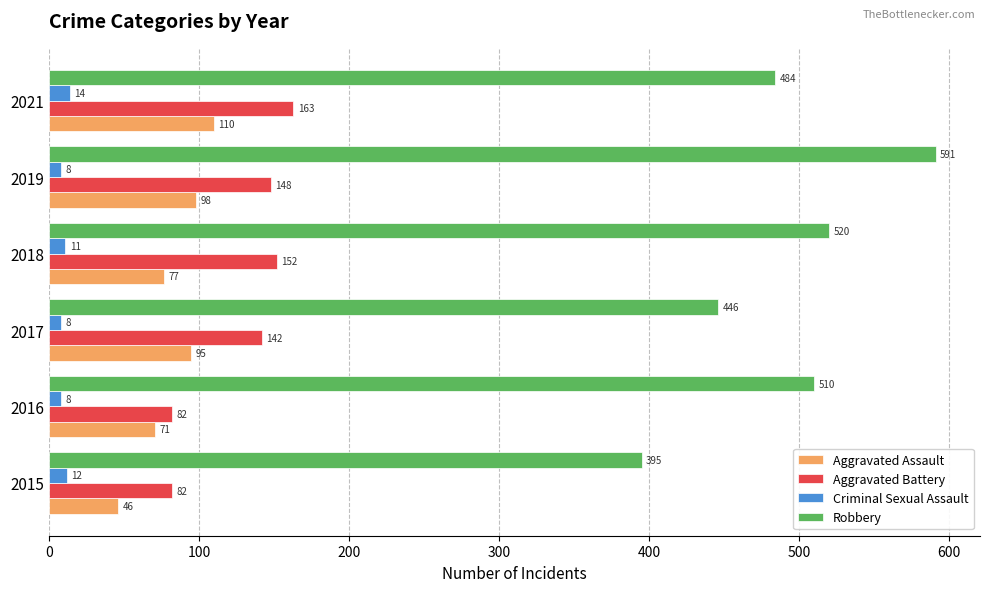

At which label does Aggravated Assault reach its minimum?

2015